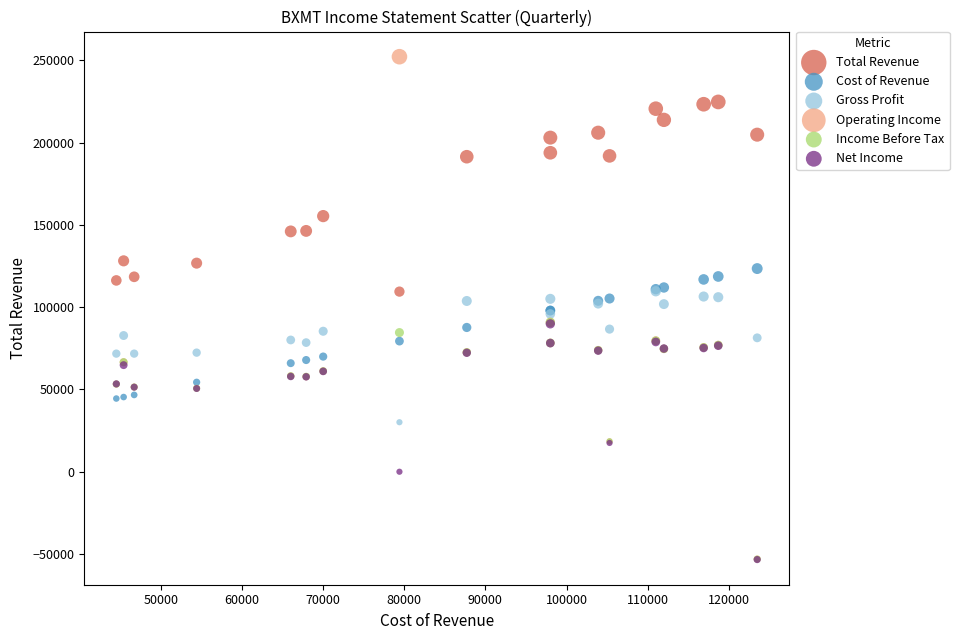

Which series contains the highest Y value?

Operating Income